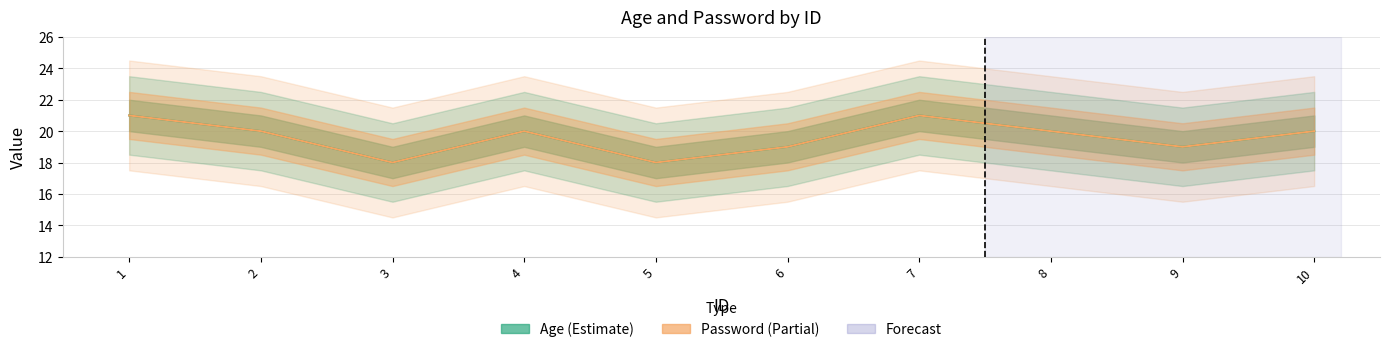

At which label does password reach its minimum?

3